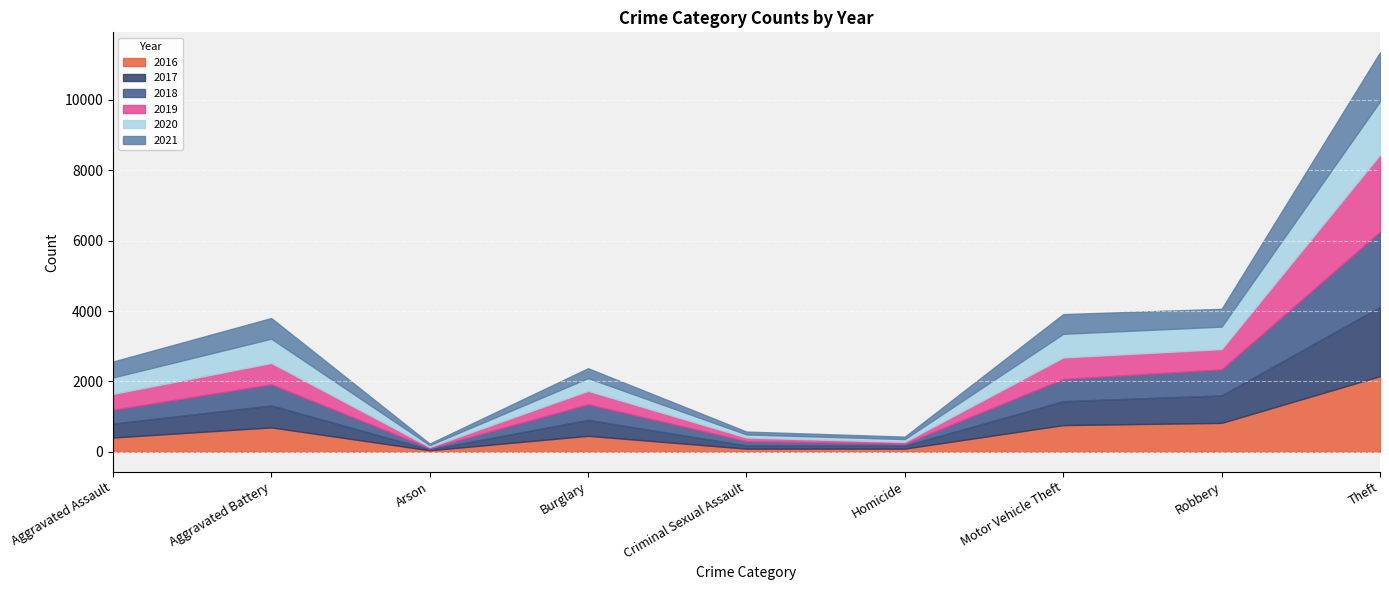

What is the label of the 7th point from the left?

Motor Vehicle Theft